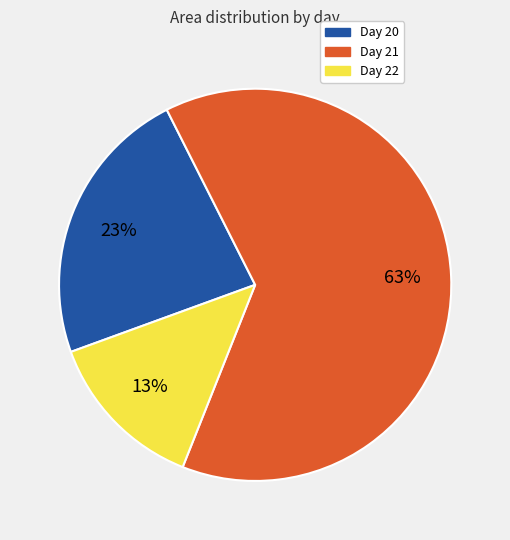

Which has a higher value, Day 22 or Day 21?

Day 21